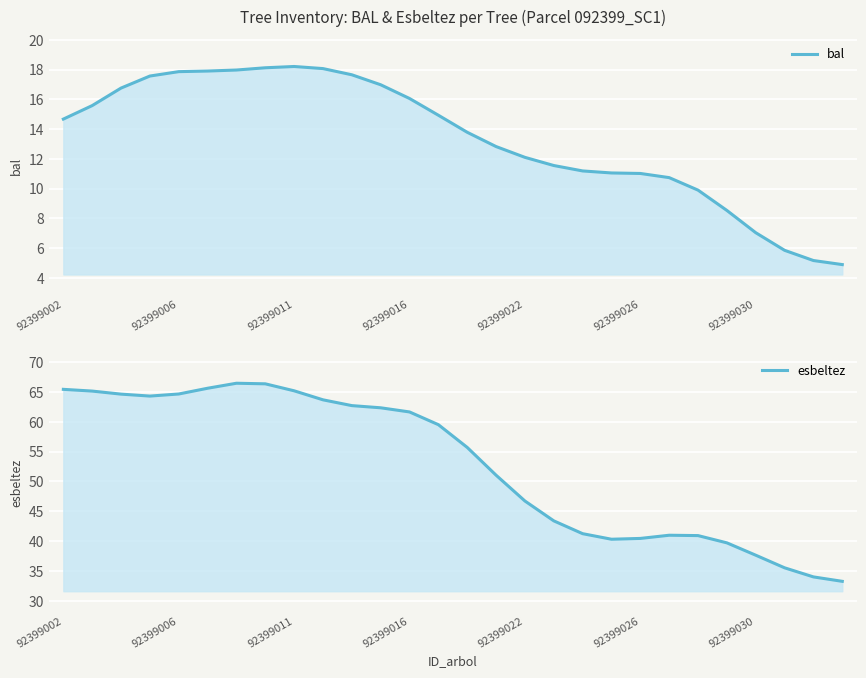

Which series has the largest total across all categories?

esbeltez